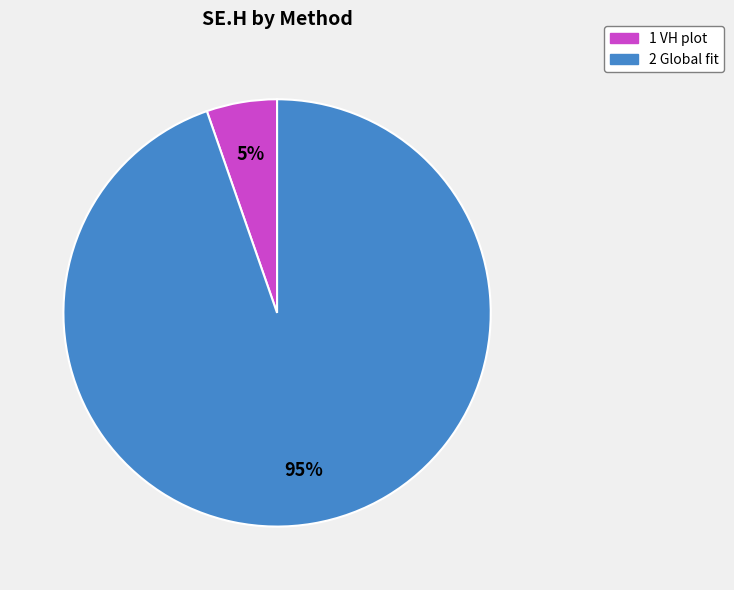

To the nearest percent, what portion does 1 VH plot represent?

5%